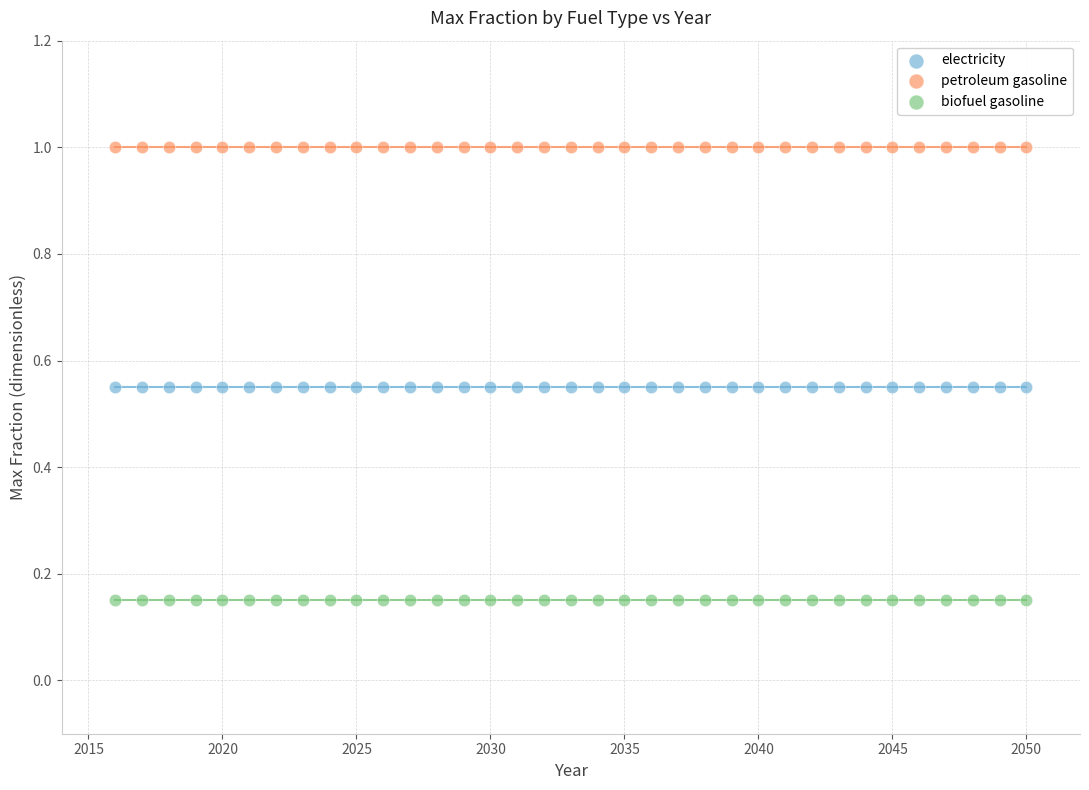

Which series reaches the maximum Y coordinate?

petroleum gasoline